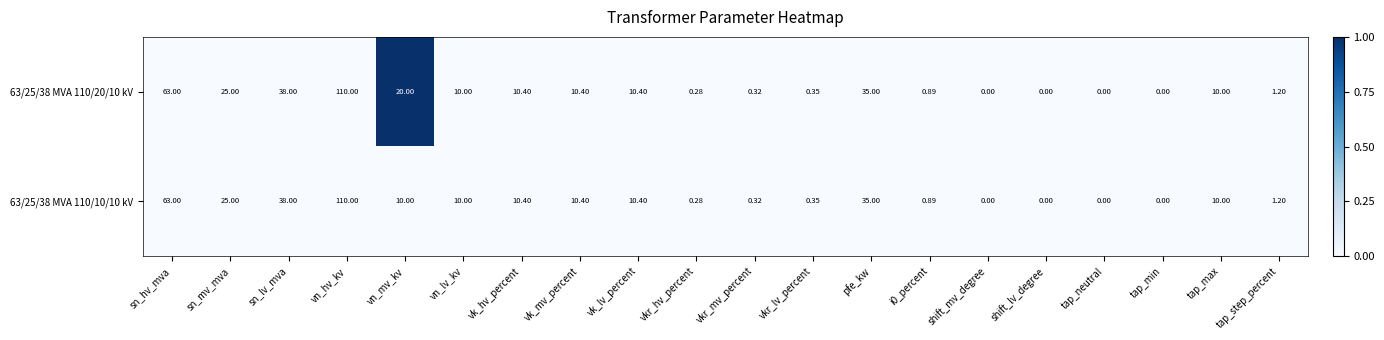

At which category does the chart reach its peak across all series?

vn_hv_kv